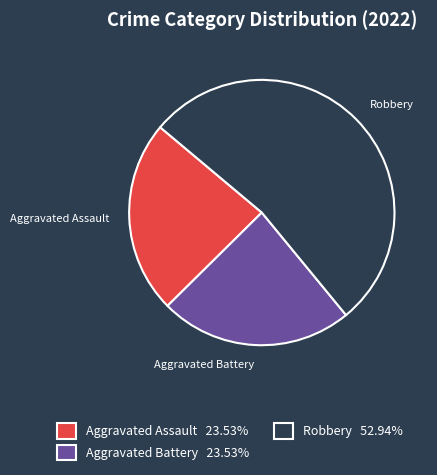

Is there any slice that represents more than half of the pie?

Yes